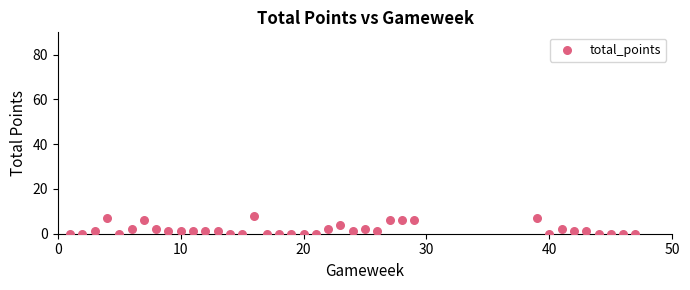

What is the range of X values (max minus min)?

46